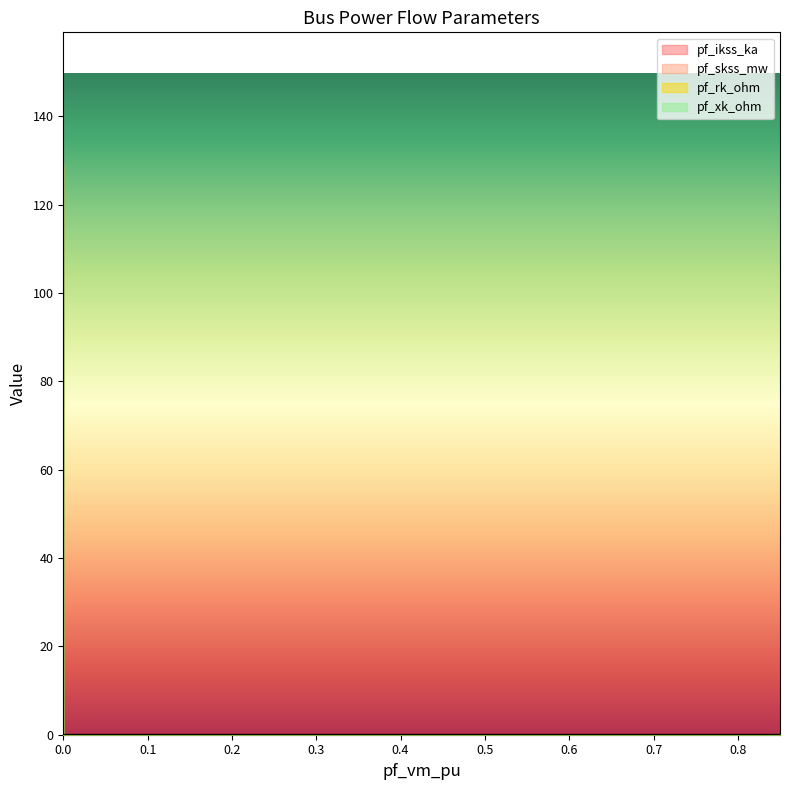

Which series has the widest spread of values?

pf_skss_mw